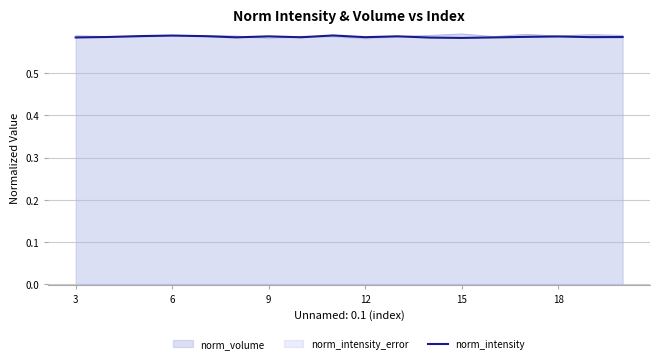

True or false: the data has more than 1 interior local peaks.

True